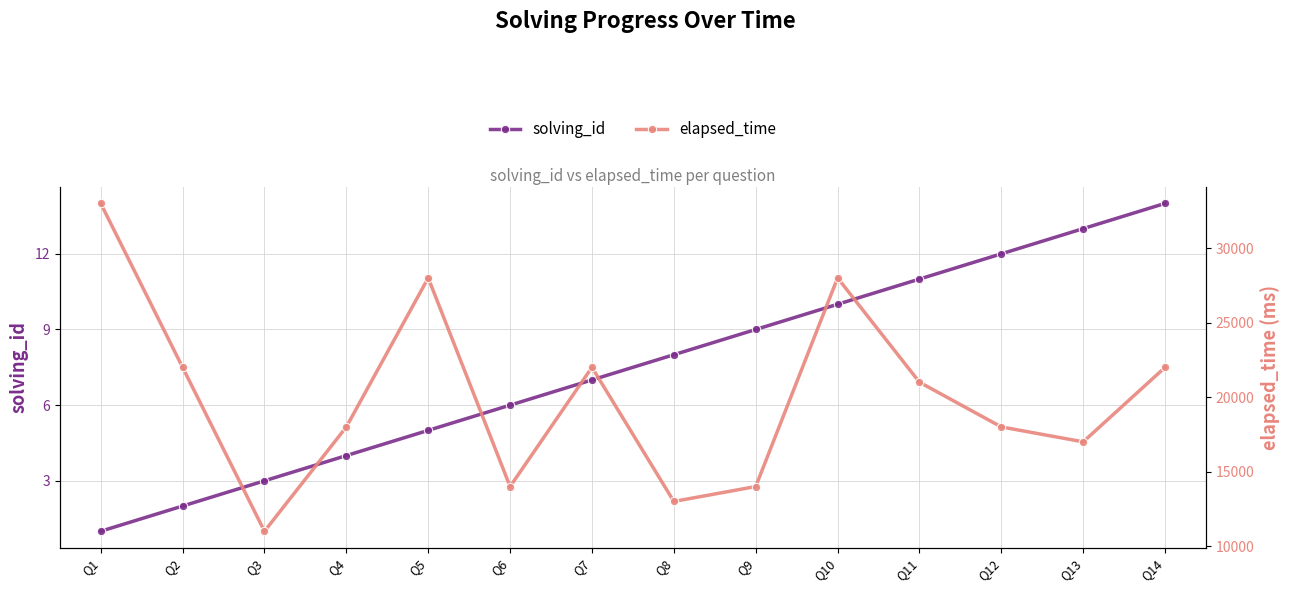

Is the value of elapsed_time at Q6 greater than the value of solving_id at Q4?

Yes